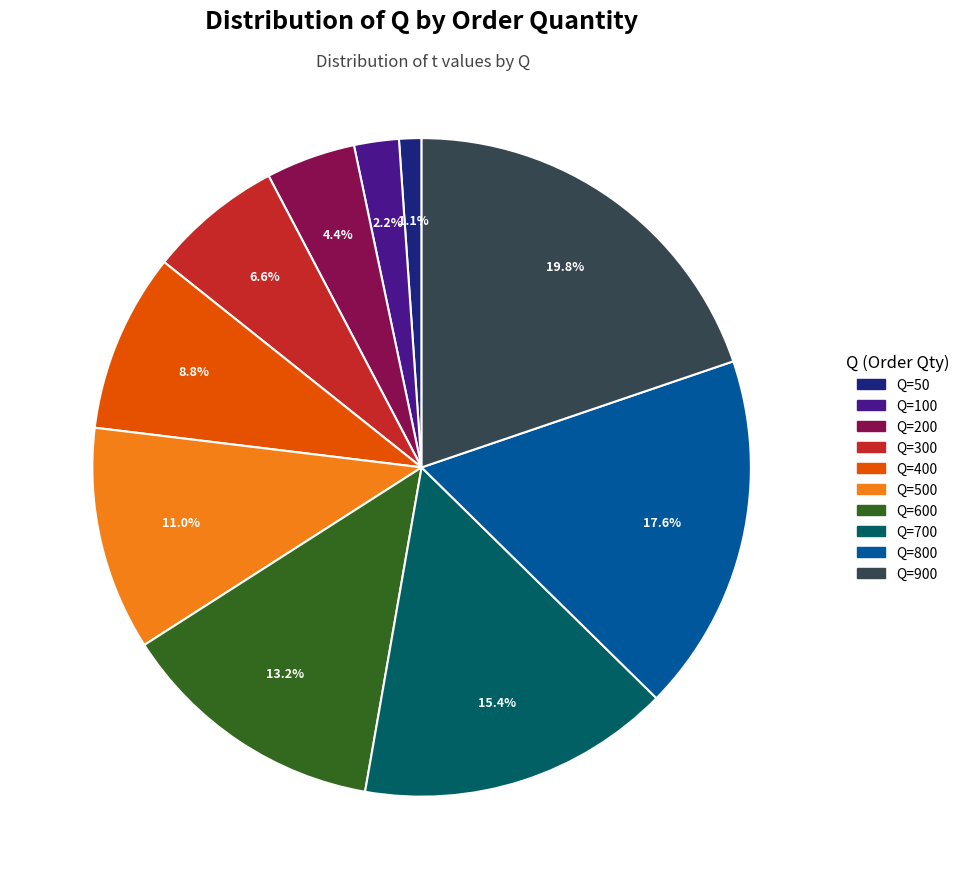

Between Q=200 and Q=800, which is larger?

Q=800